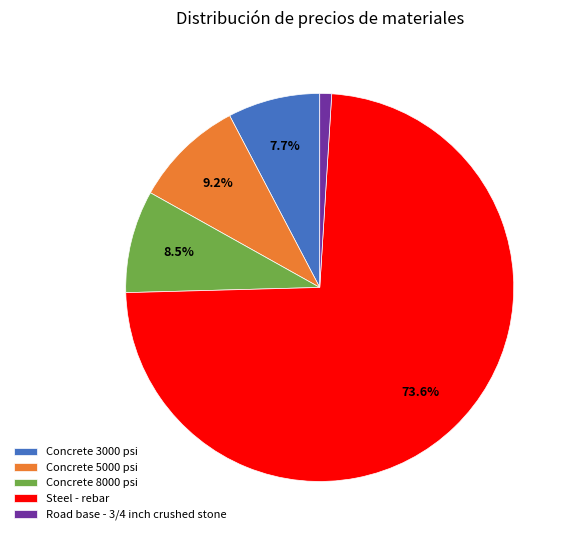

Does Concrete 3000 psi represent more than half of the total?

No